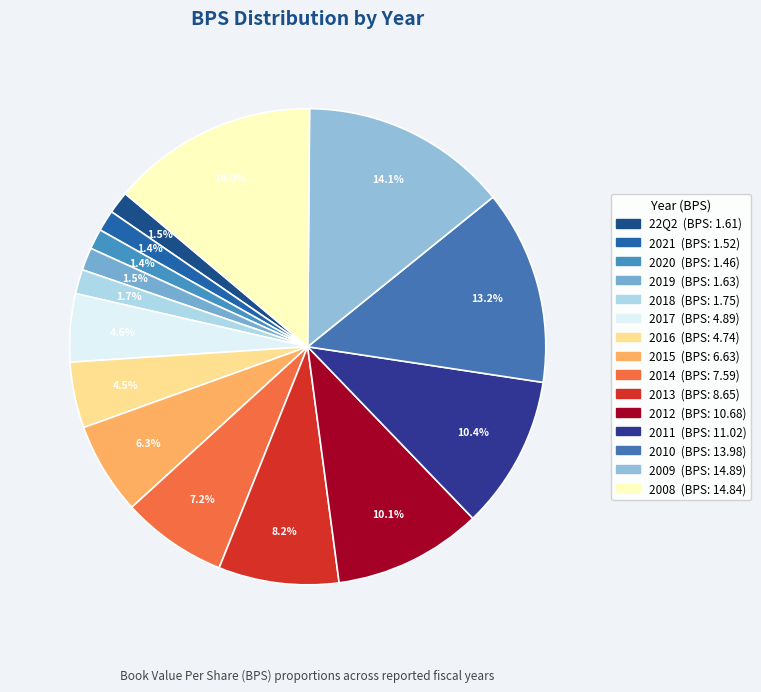

To the nearest percent, what is the difference between the 2009 and 2019 slice percentages?

13%